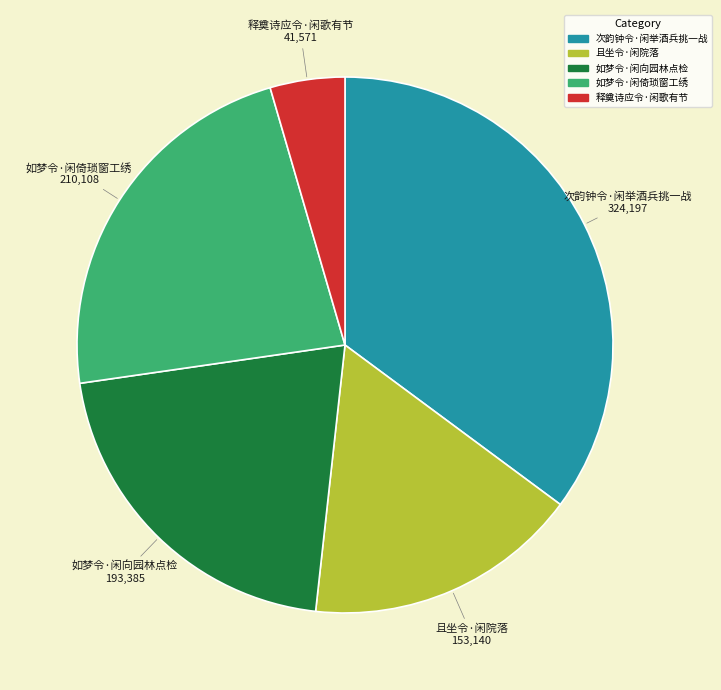

Combined, do 释奠诗应令·闲歌有节 and 如梦令·闲向园林点检 account for over 50%?

No